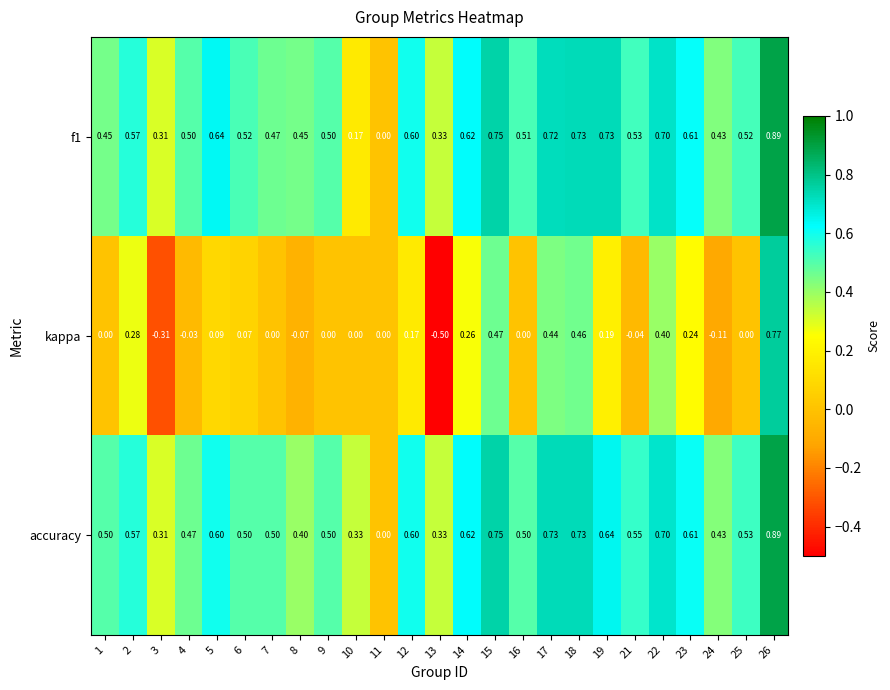

What is the total value across all series at 12?

1.4